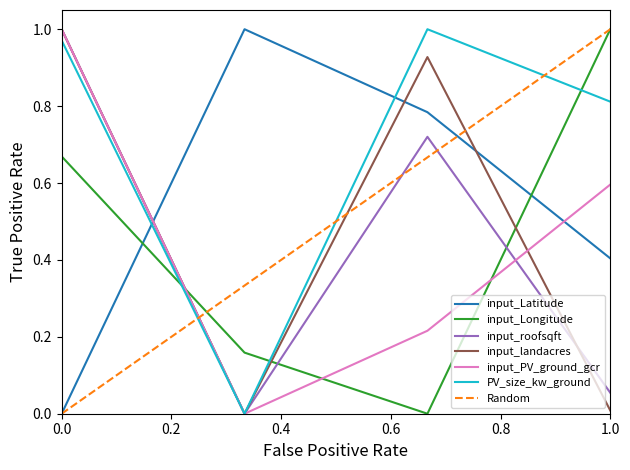

The value of input_PV_ground_gcr at 1.0 is 0.2. True or false?

False